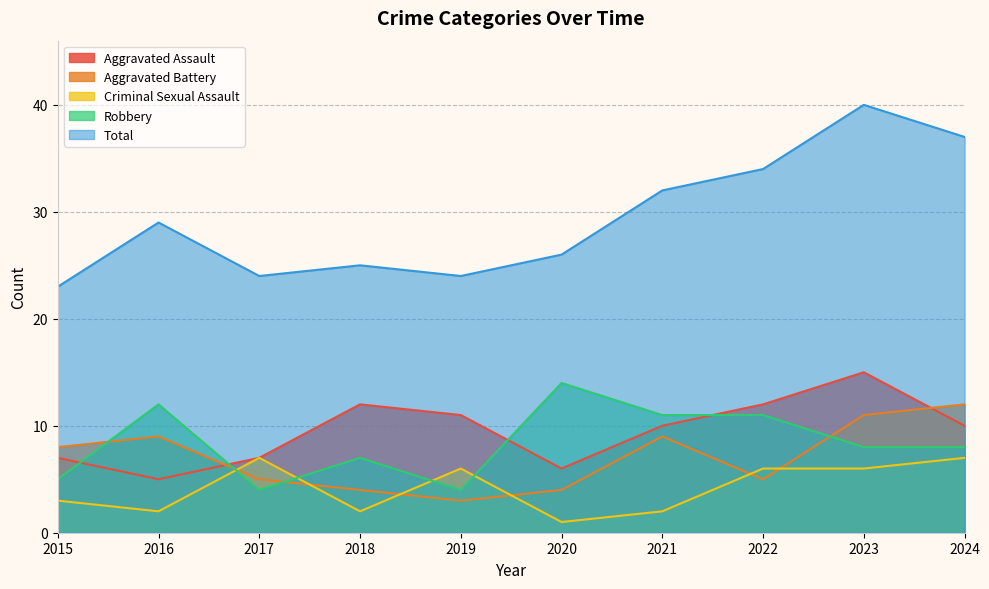

Where is Aggravated Battery nearest to the value 7?

2015